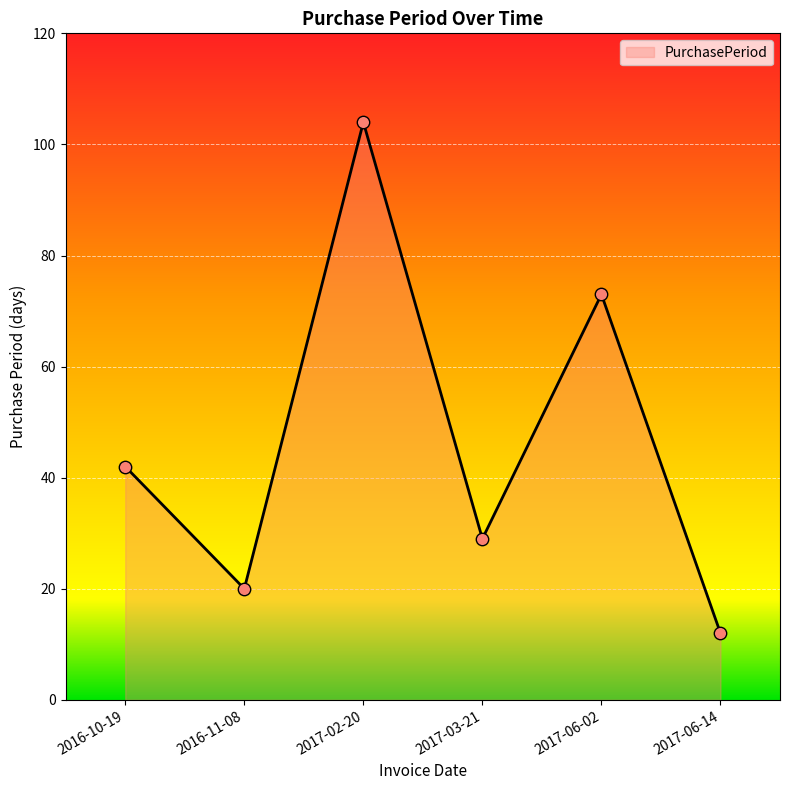

Which has a higher value, 2017-02-20 or 2017-03-21?

2017-02-20